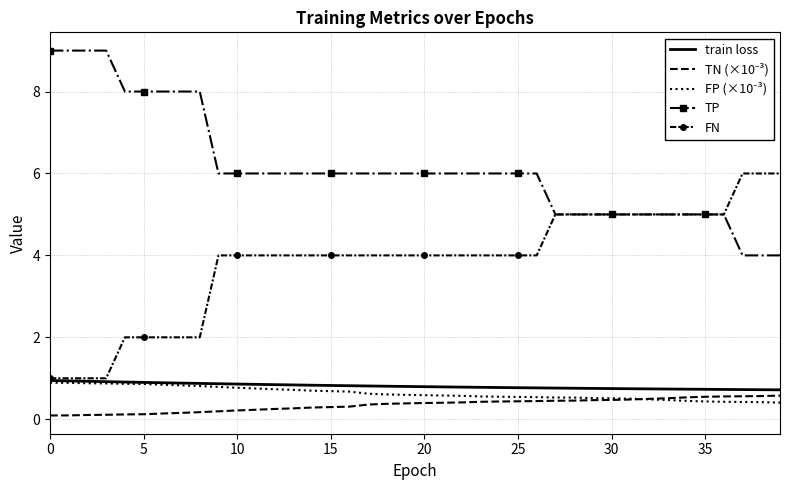

What is the lowest value of the FN series?

1.0